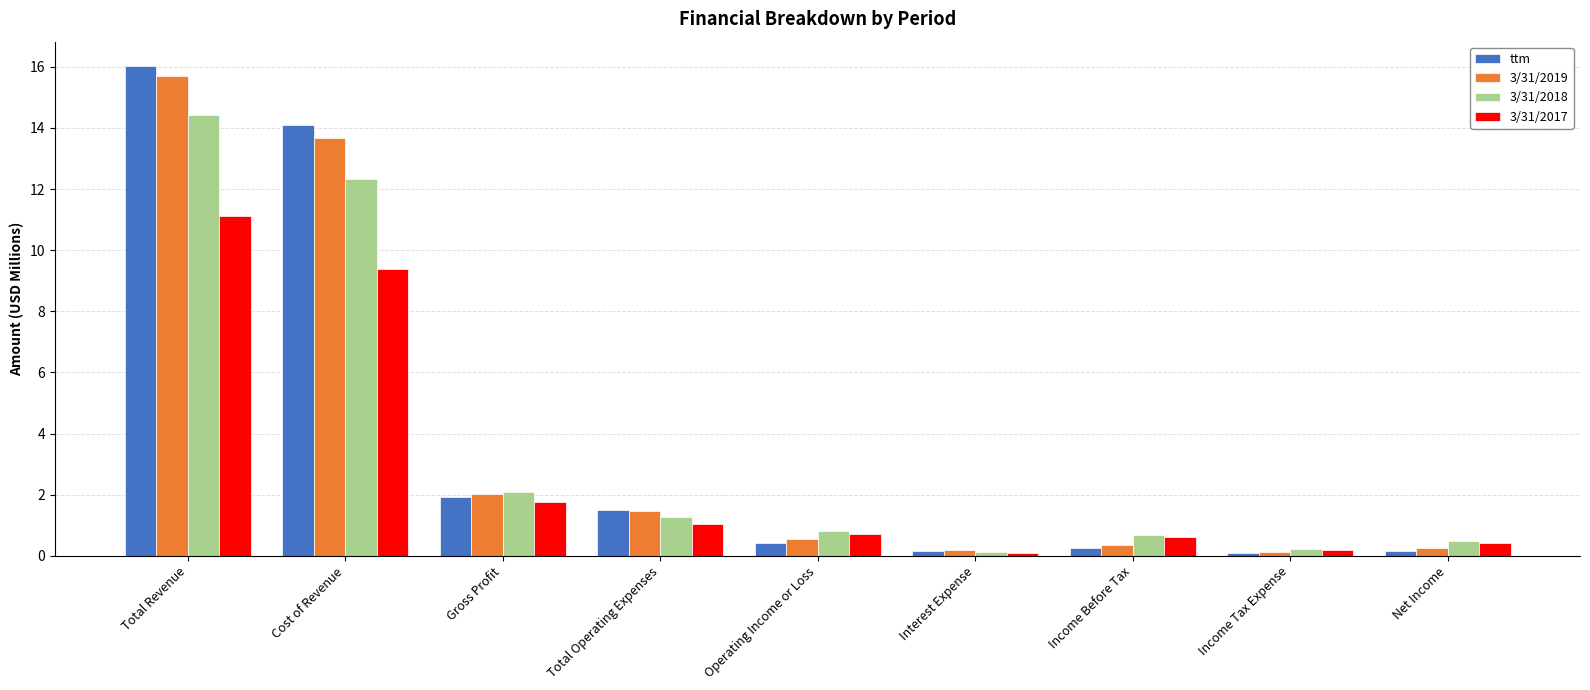

At Cost of Revenue, list the series in order from largest to smallest.

ttm, 3/31/2019, 3/31/2018, 3/31/2017